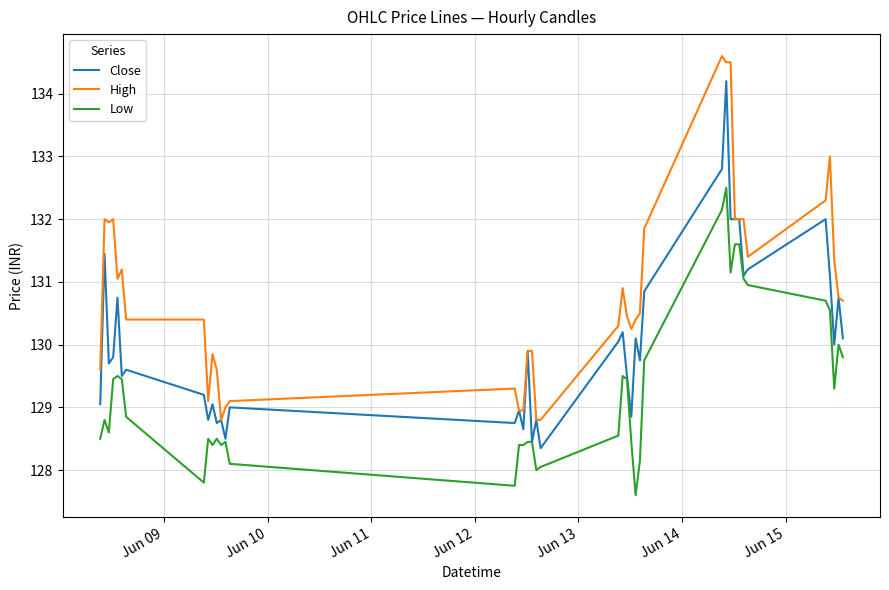

What are all the series names shown in the legend?

Close, High, Low